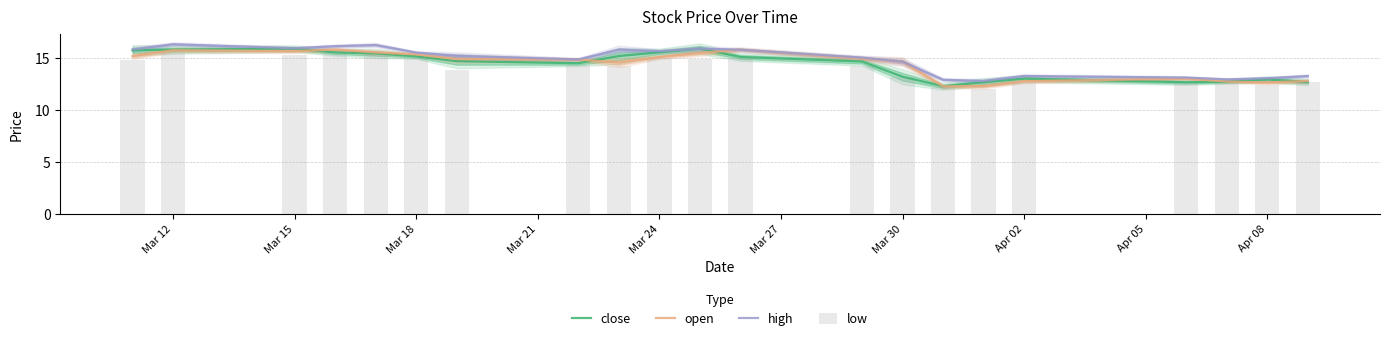

What is the minimum value for open?

12.2